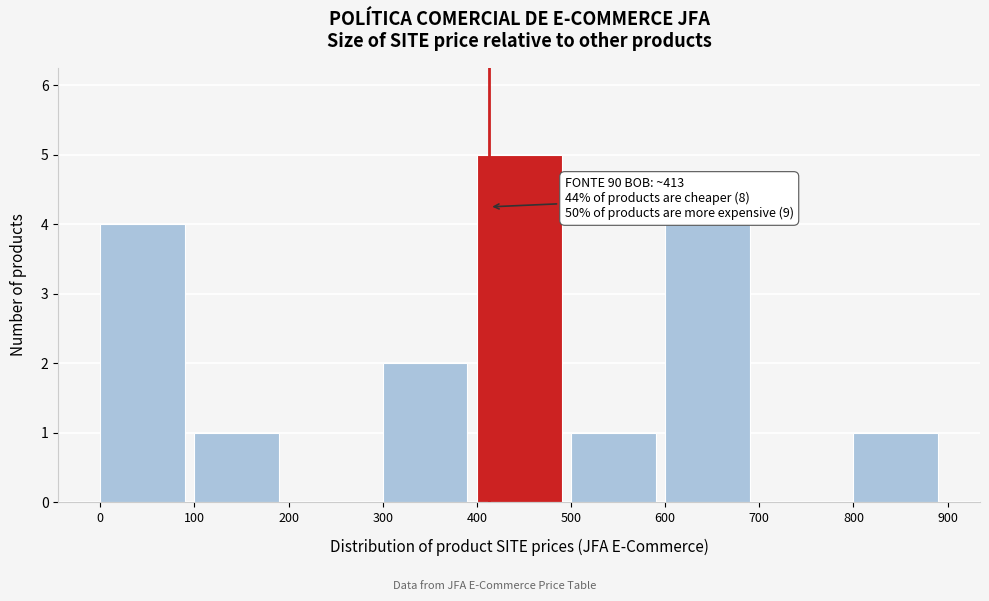

Over which range of the x-axis is the bar tallest?

400 to 500